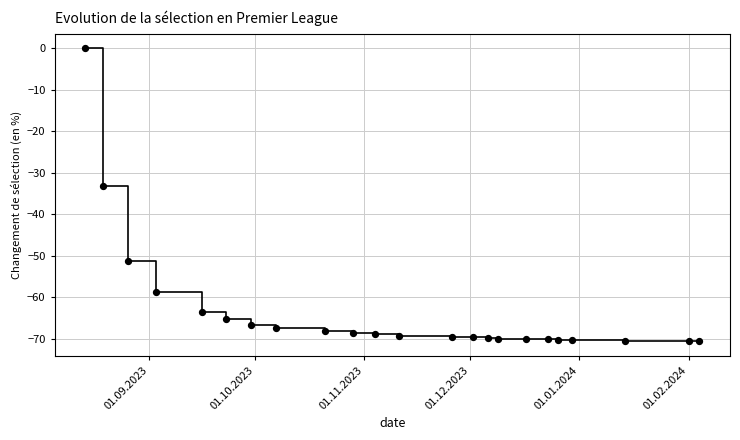

What is the minimum value shown in the chart?

-70.6